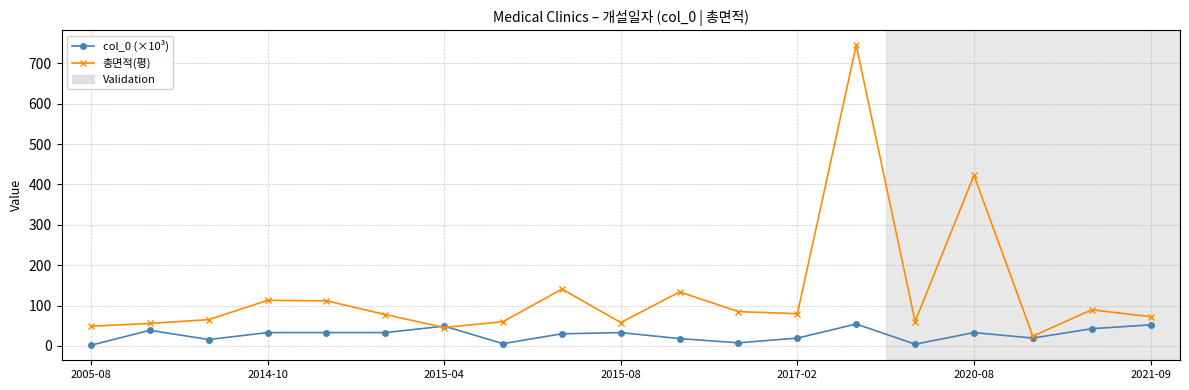

What is the maximum value for 총면적(평)?

744.6